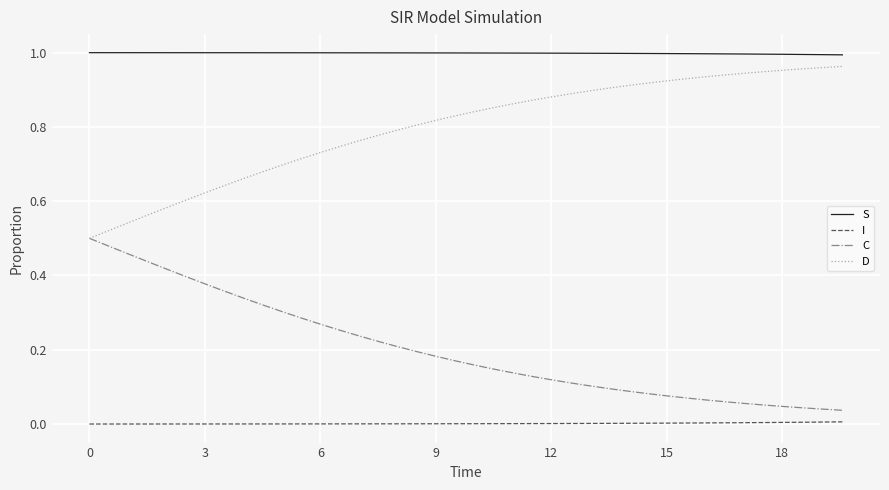

List the series in order of their overall mean, highest first.

S, D, C, I